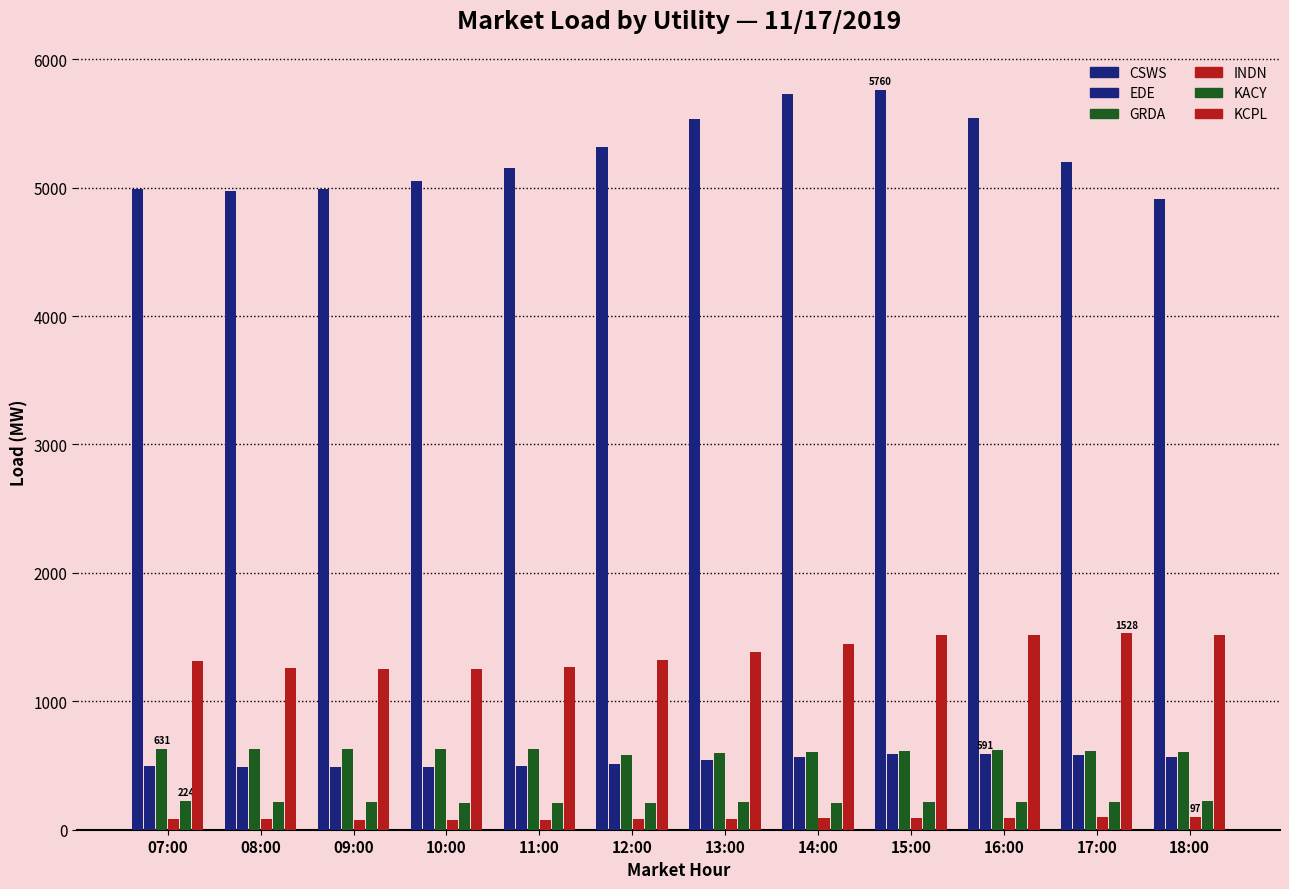

What is the average value of the KCPL series?

1380.5